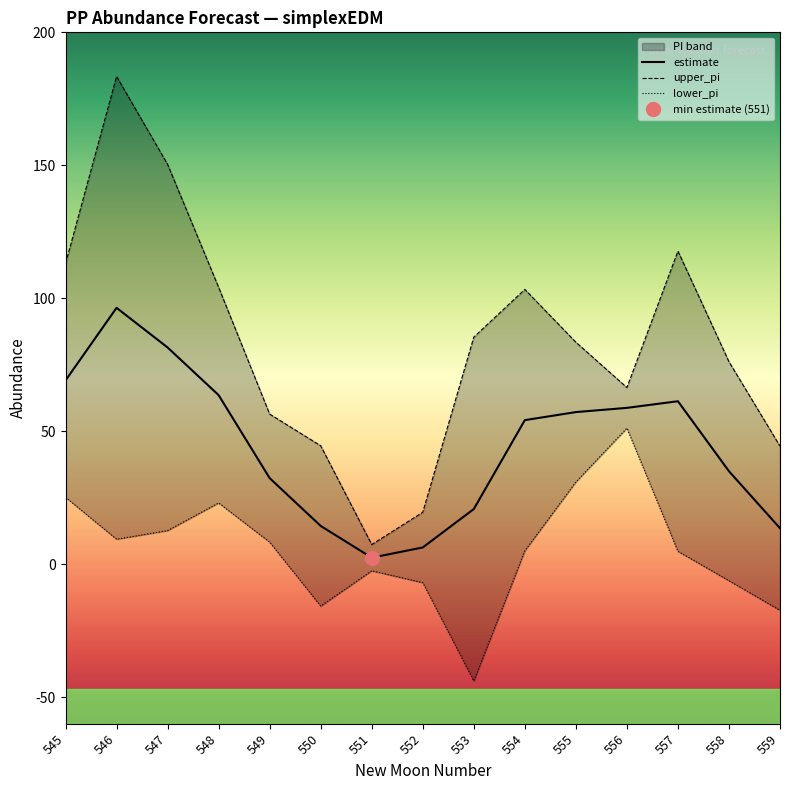

True or false: upper_pi and lower_pi intersect in this chart.

False